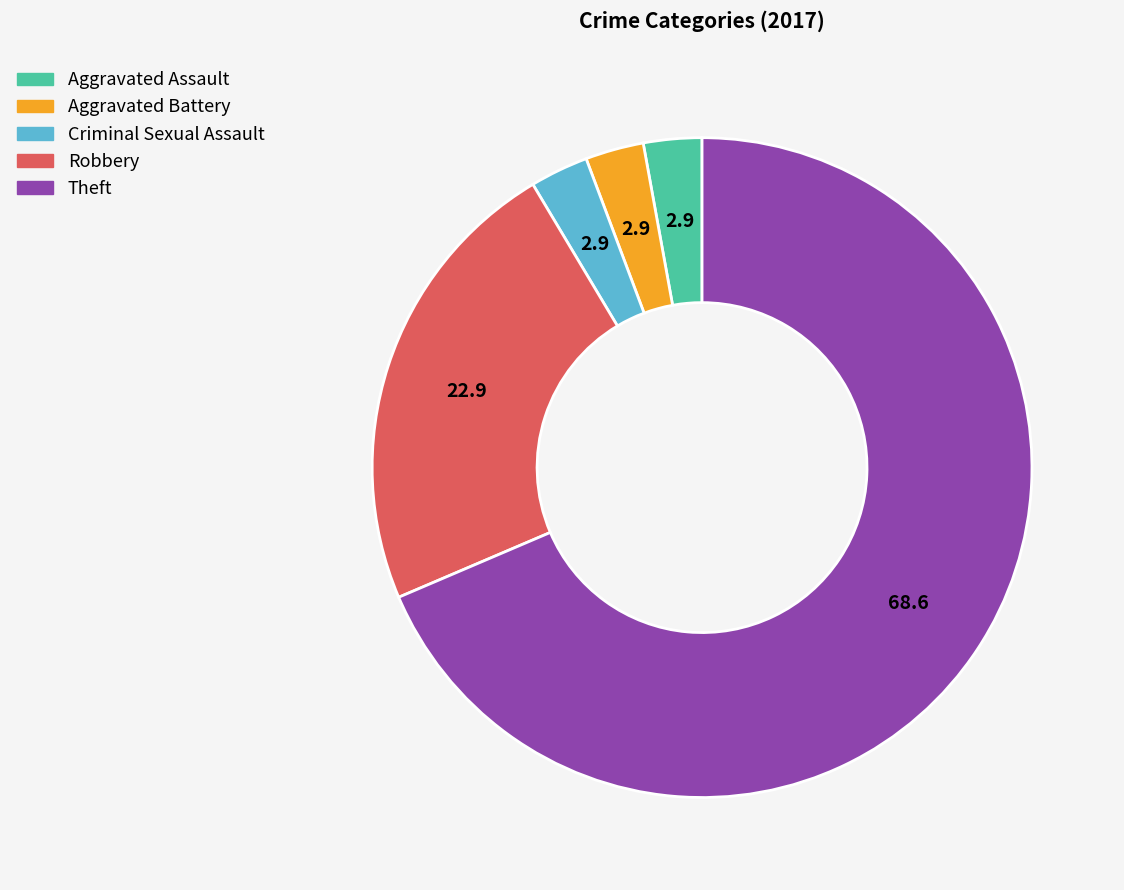

Approximately how many times larger is the value at Robbery compared to Criminal Sexual Assault?

8.0